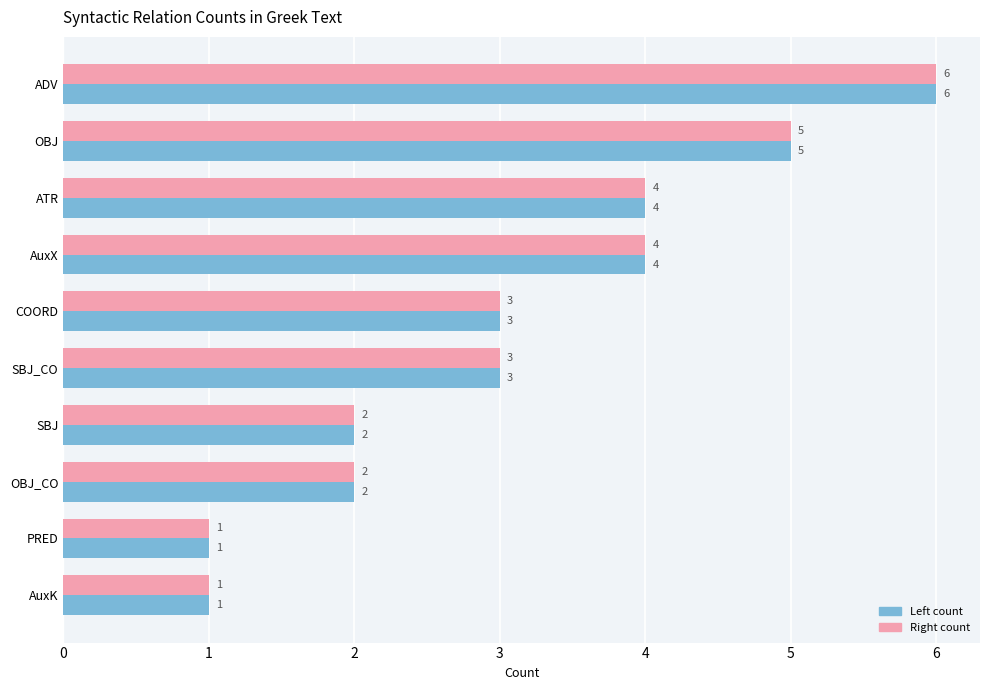

What is the smallest value displayed?

1